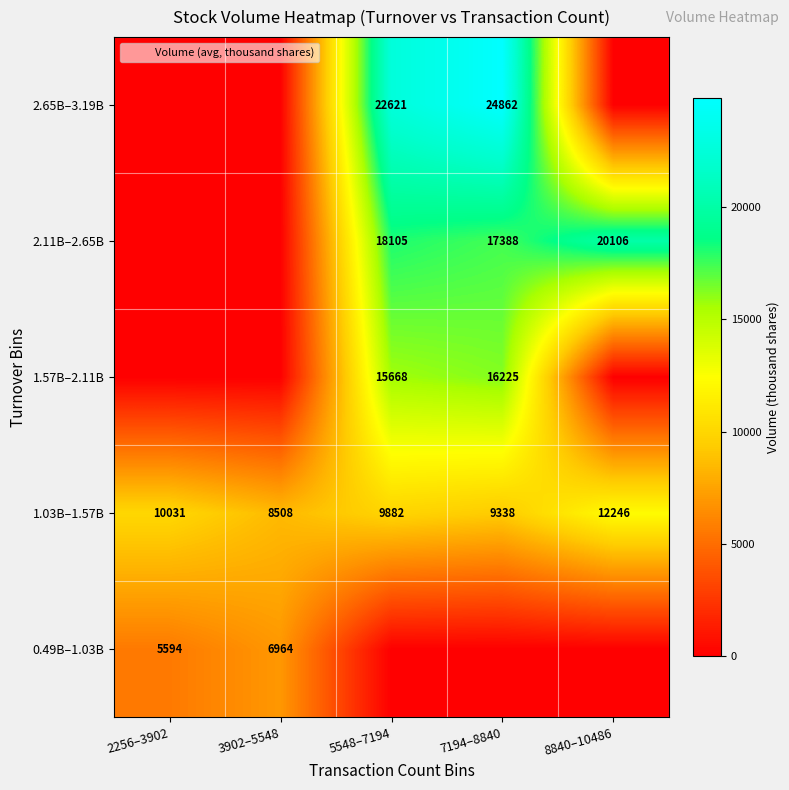

What is the difference between the highest and lowest values at 5548–7194?

22621.4